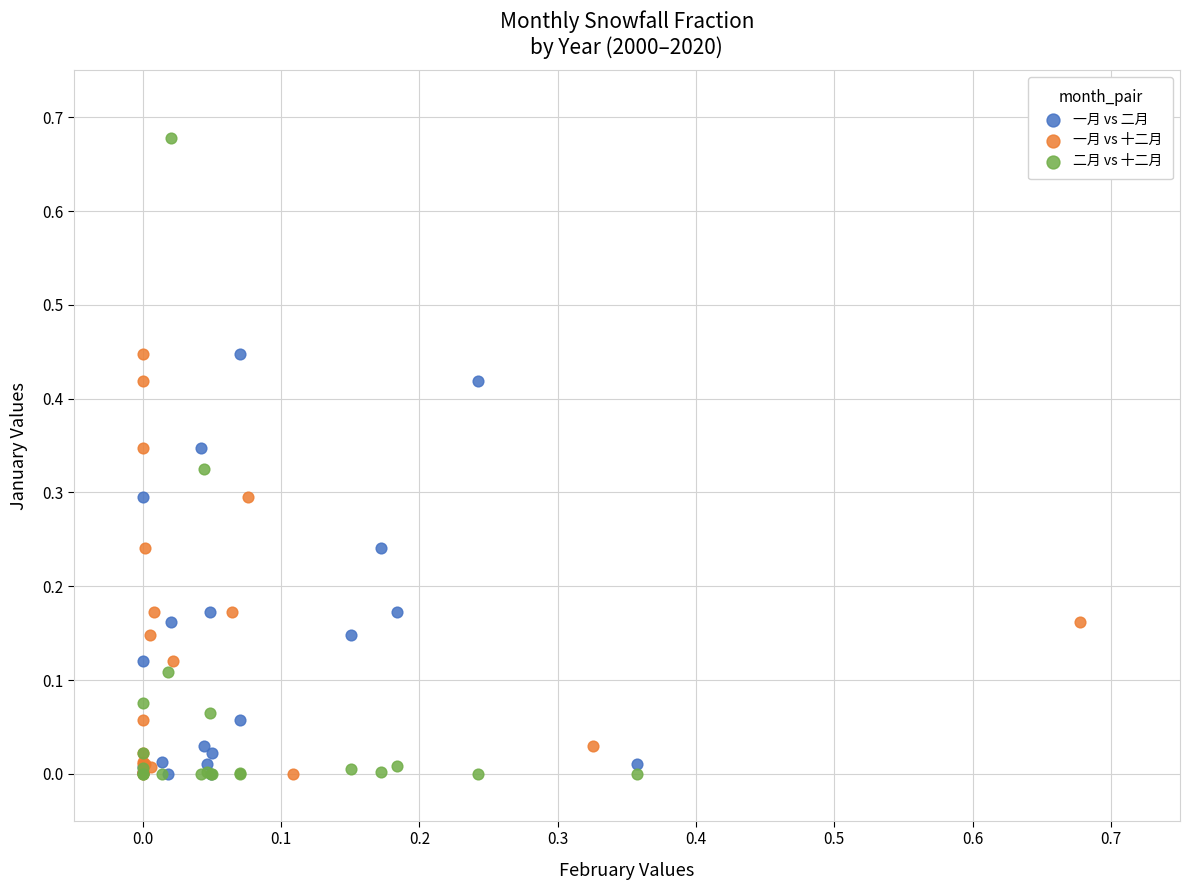

Which series contains the highest Y value?

二月 vs 十二月